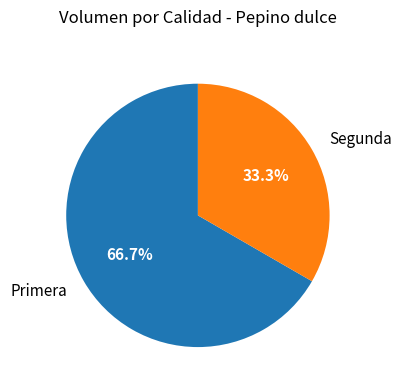

How many slices are in this pie chart?

2